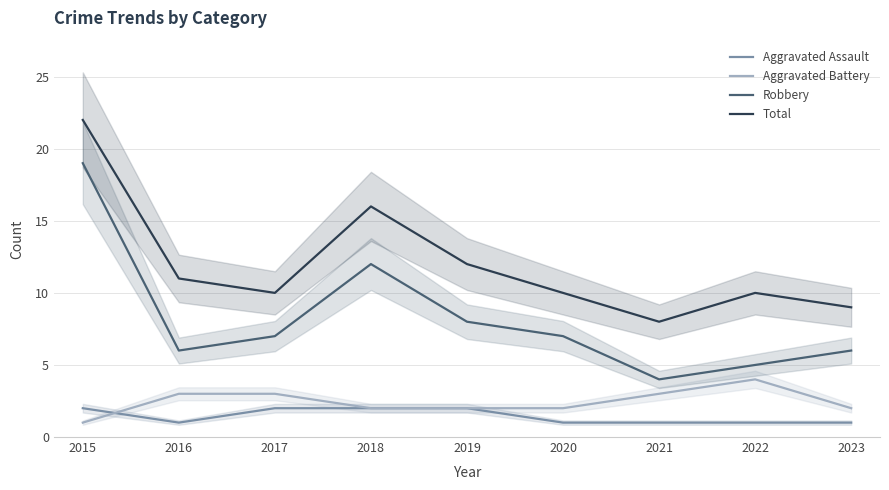

At how many categories does at least one series exceed 5?

9